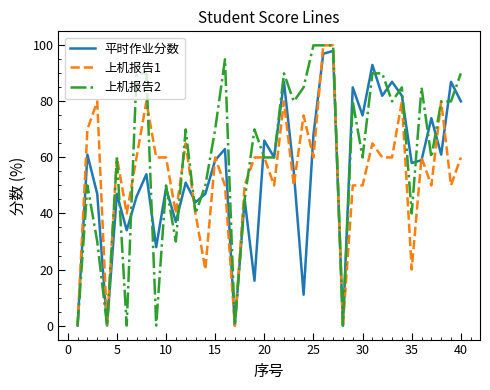

What is the highest value of the 上机报告2 series?

100